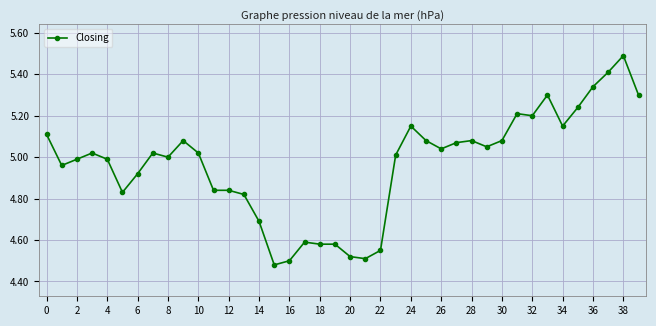

Does the chart display data point markers on the line(s)?

Yes